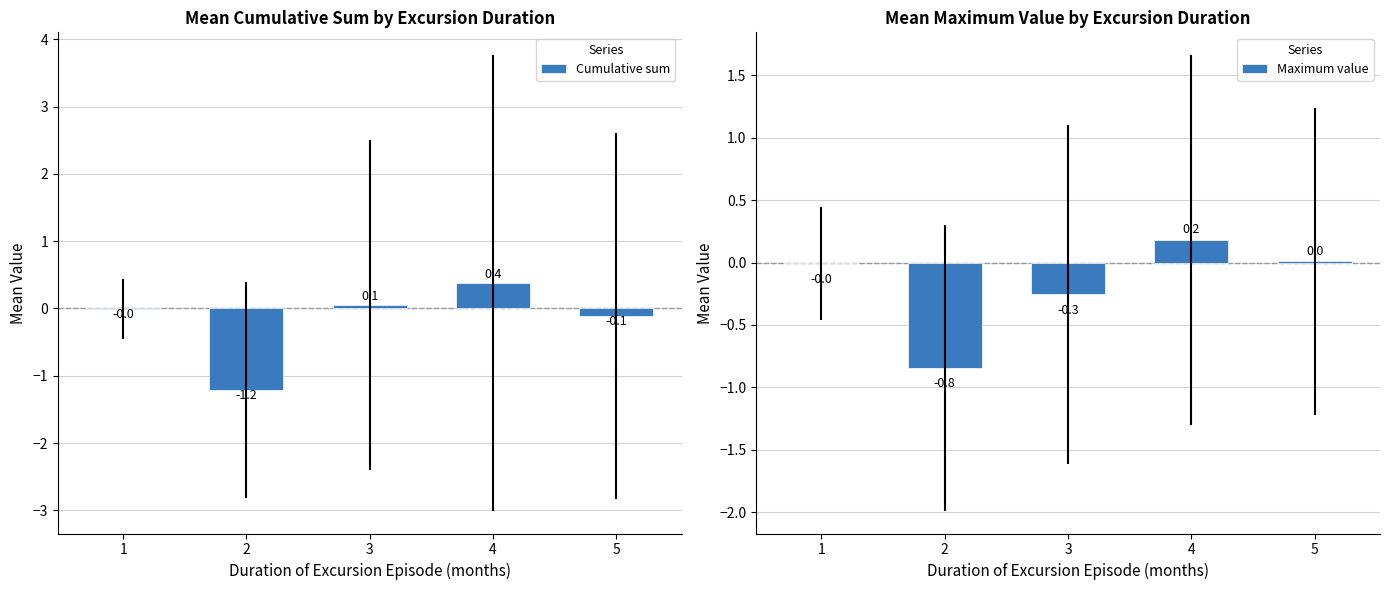

At which label does Maximum value reach its minimum?

2